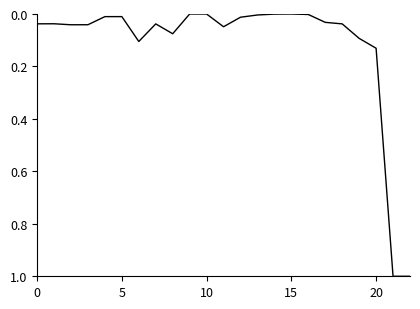

What is the maximum value shown in the chart?

1.0